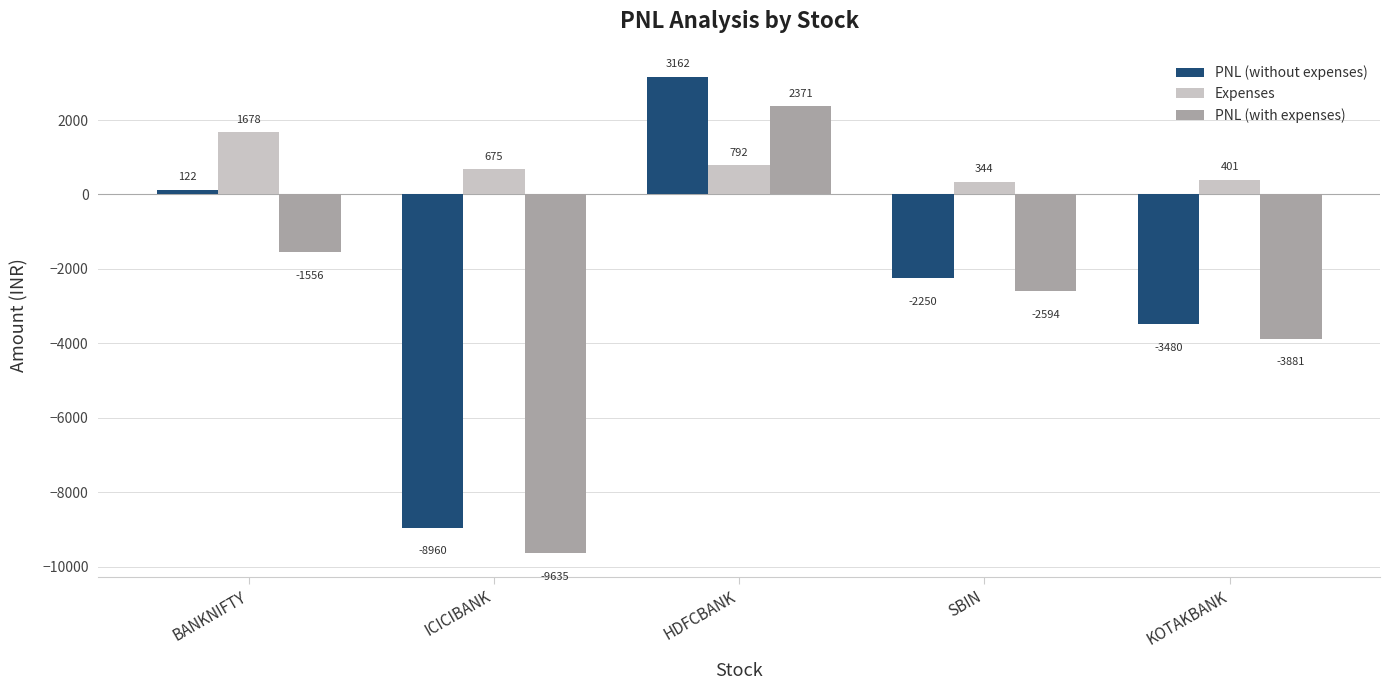

What is the difference between the second highest and minimum values in the PNL (with expenses) series?

8078.9